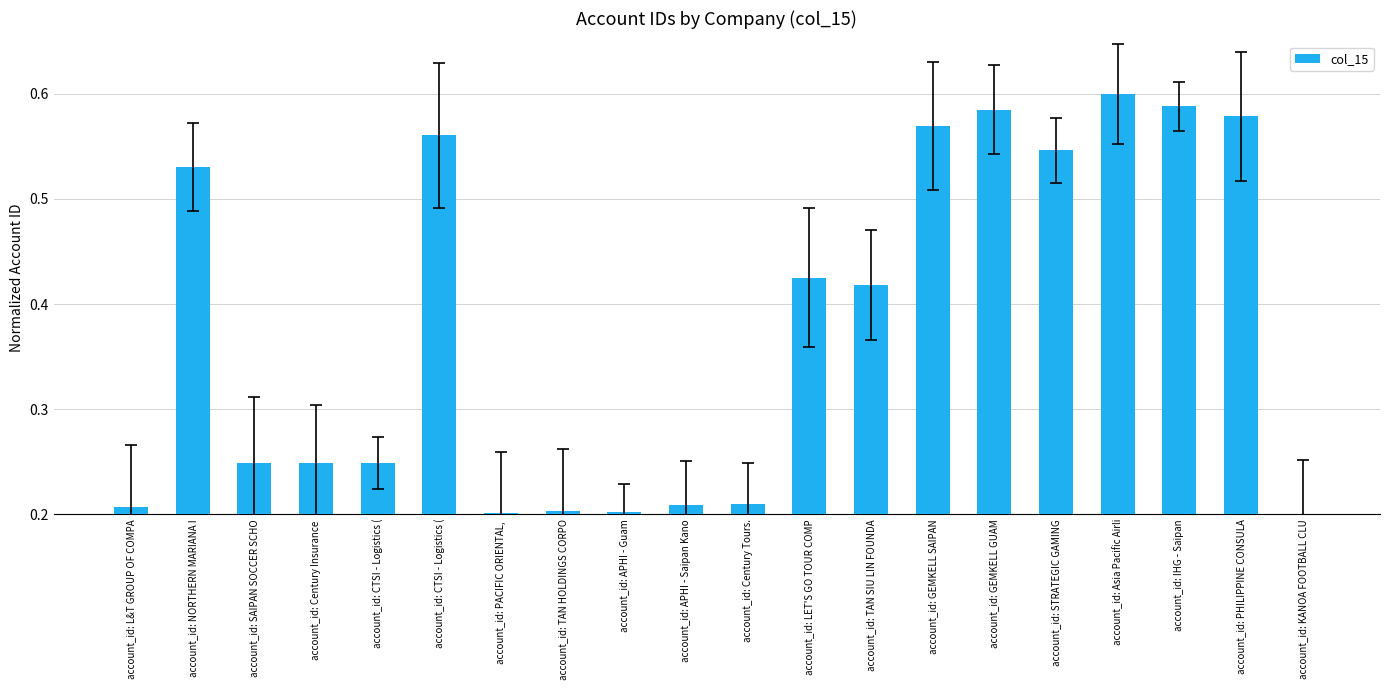

Is it true that the value at account_id: APHI - Saipan Kano is 0.2?

True